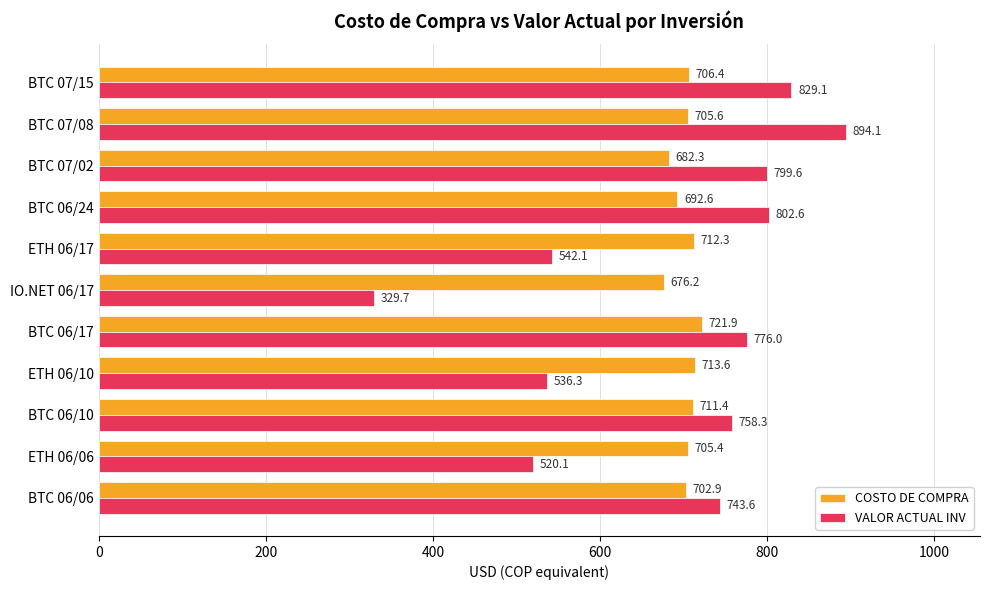

What is the sum of all COSTO DE COMPRA values?

7730.6